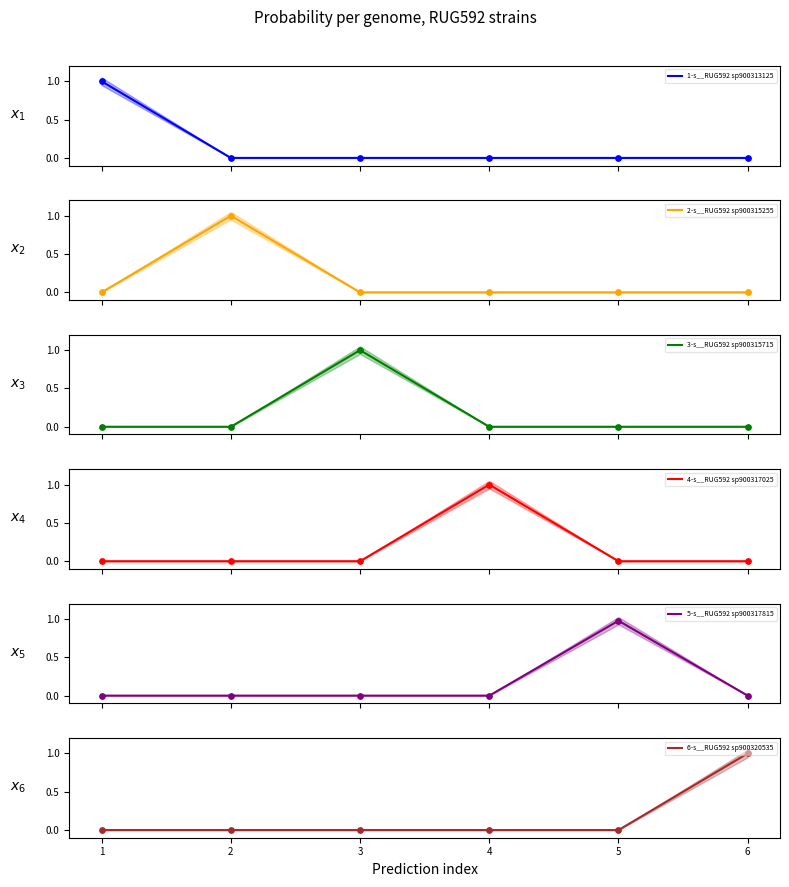

Is the value of 2-s__RUG592 sp900315255 at 1 greater than the value of 3-s__RUG592 sp900315715 at 1?

No